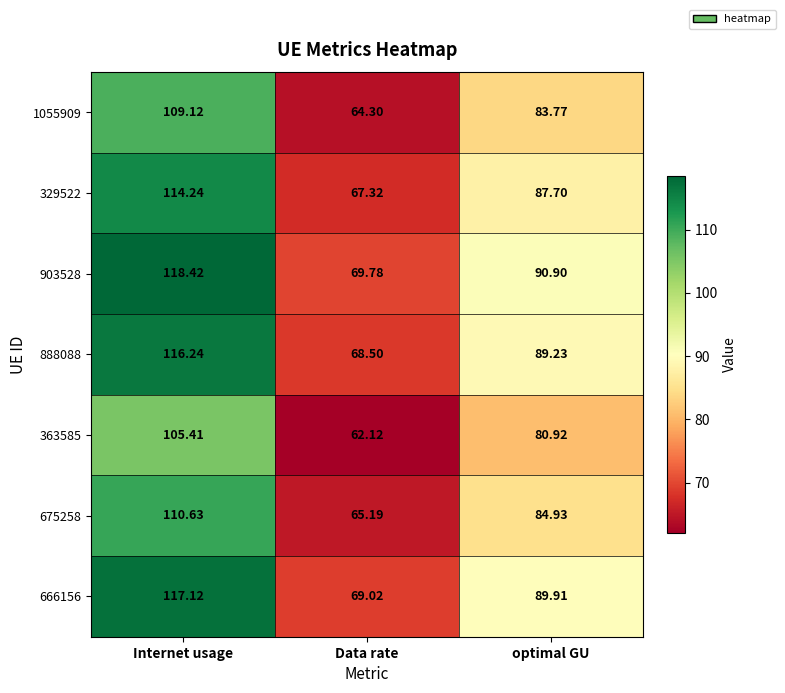

Rank the categories by 363585 value from lowest to highest.

Data rate, optimal GU, Internet usage